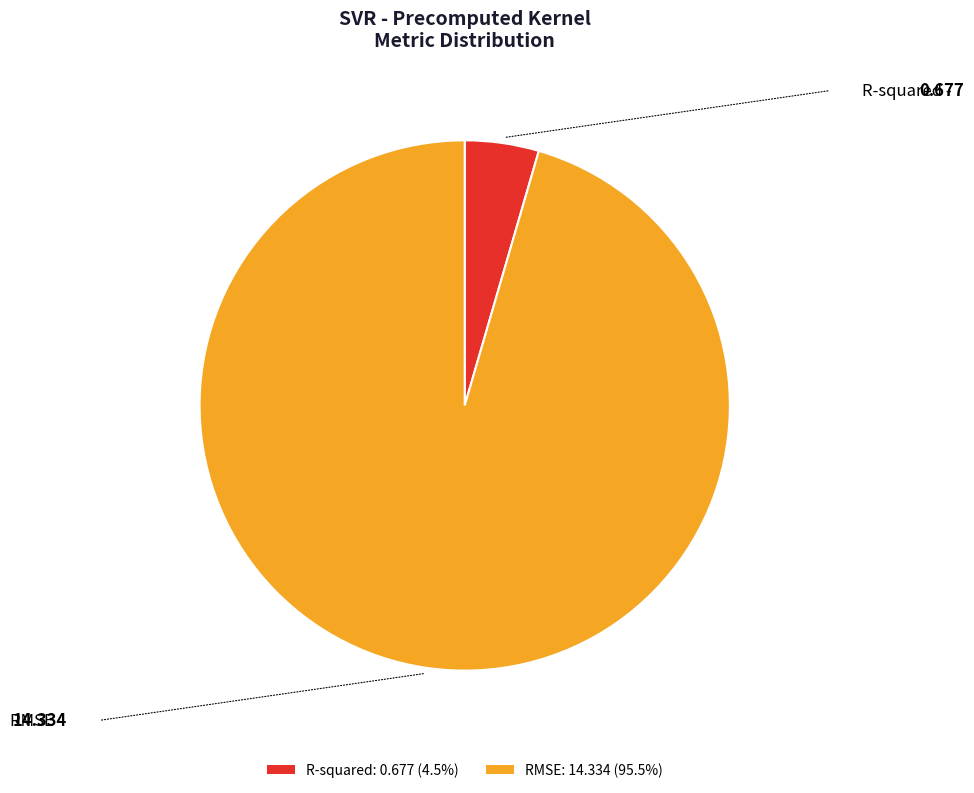

Which category has the biggest portion of the pie?

RMSE